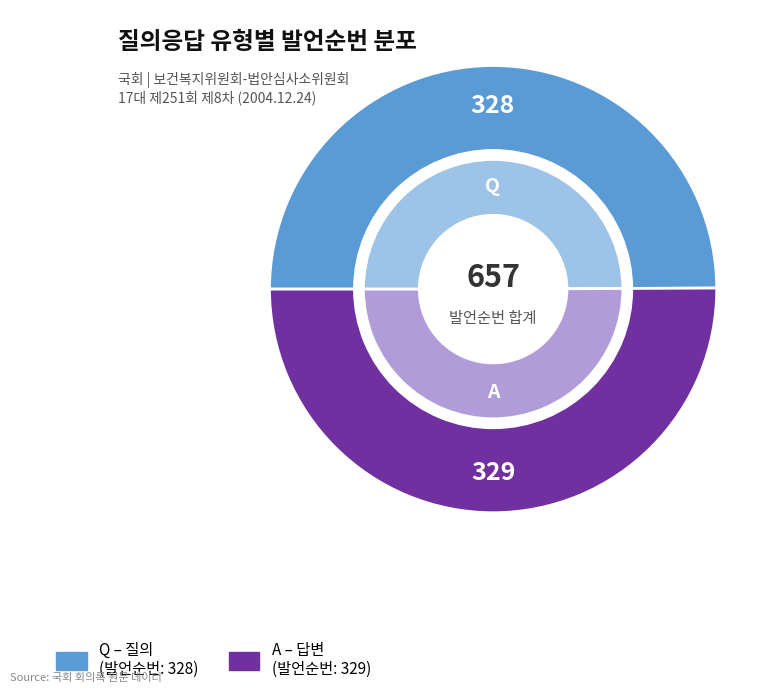

Which slice represents more than half of the pie?

A